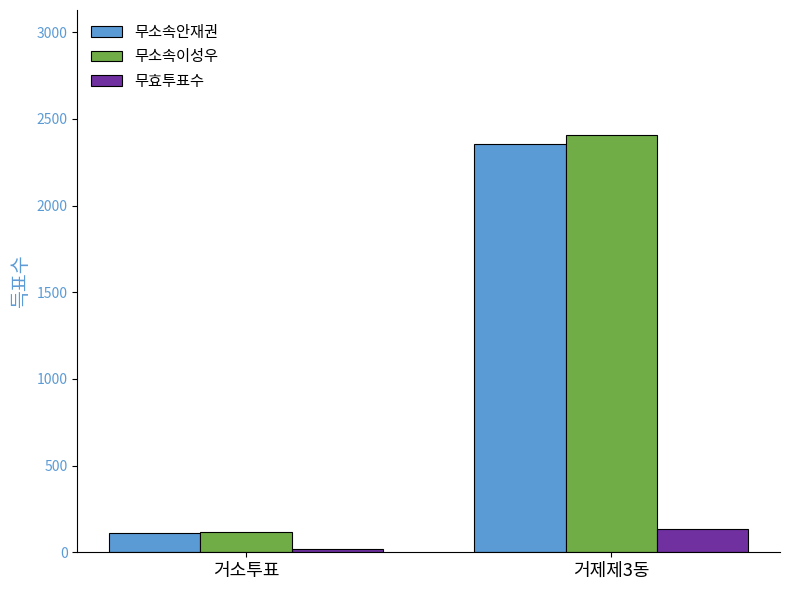

What position from the left is 거소투표?

1